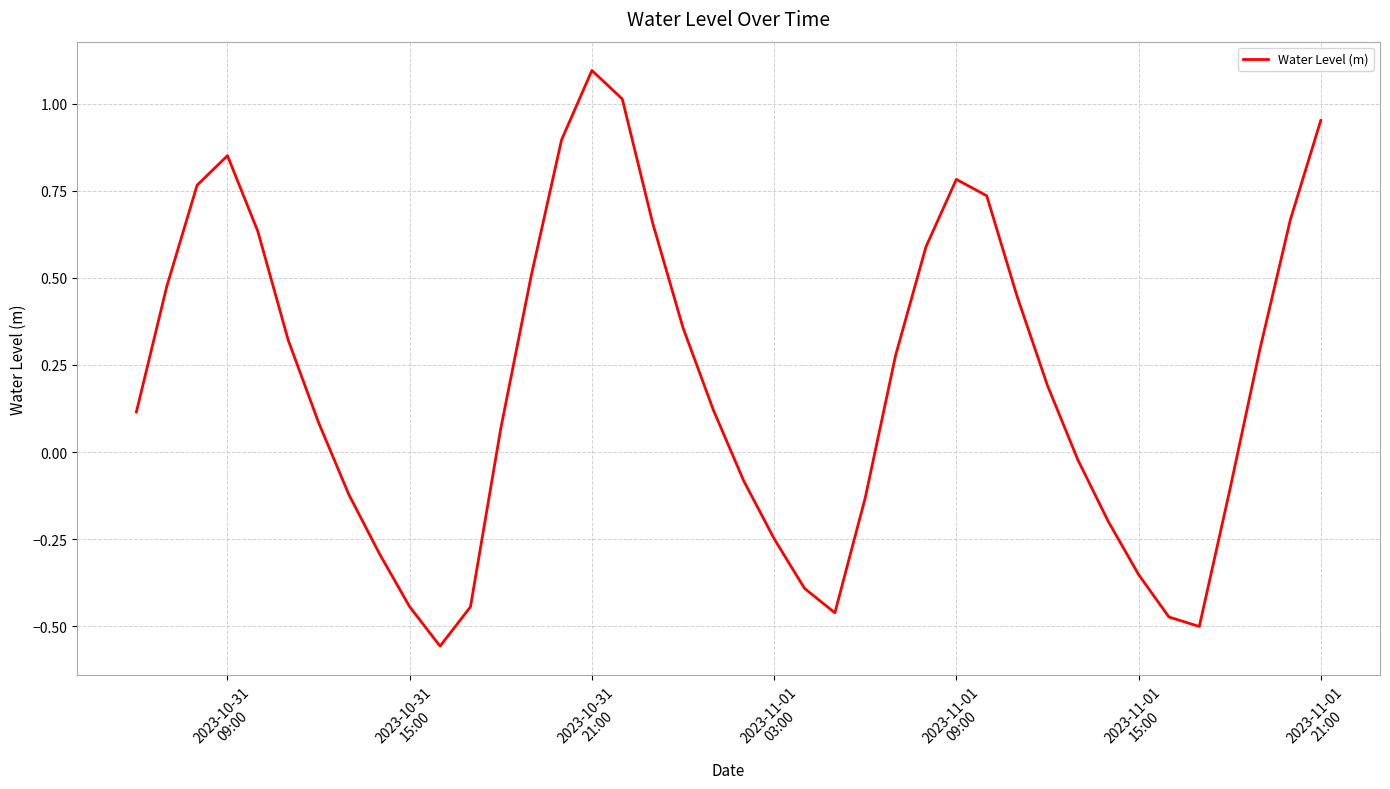

How many negative values are there?

16